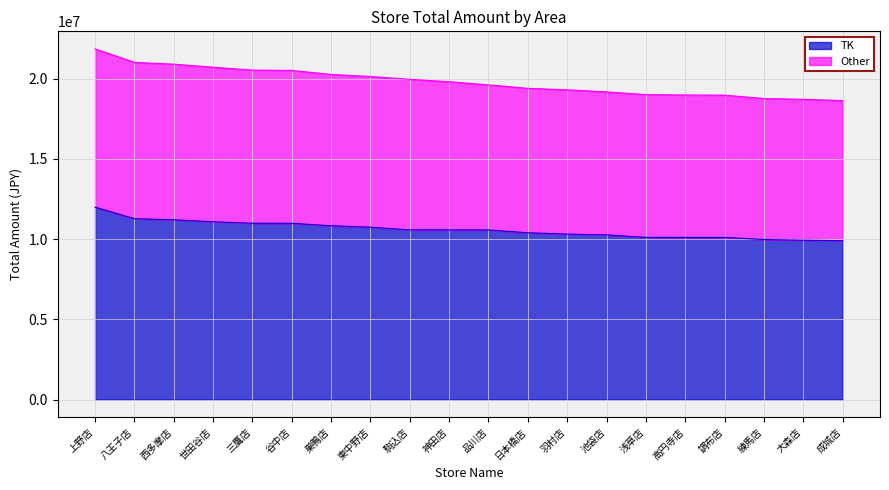

True or false: TK has more than 2 interior local peaks.

False